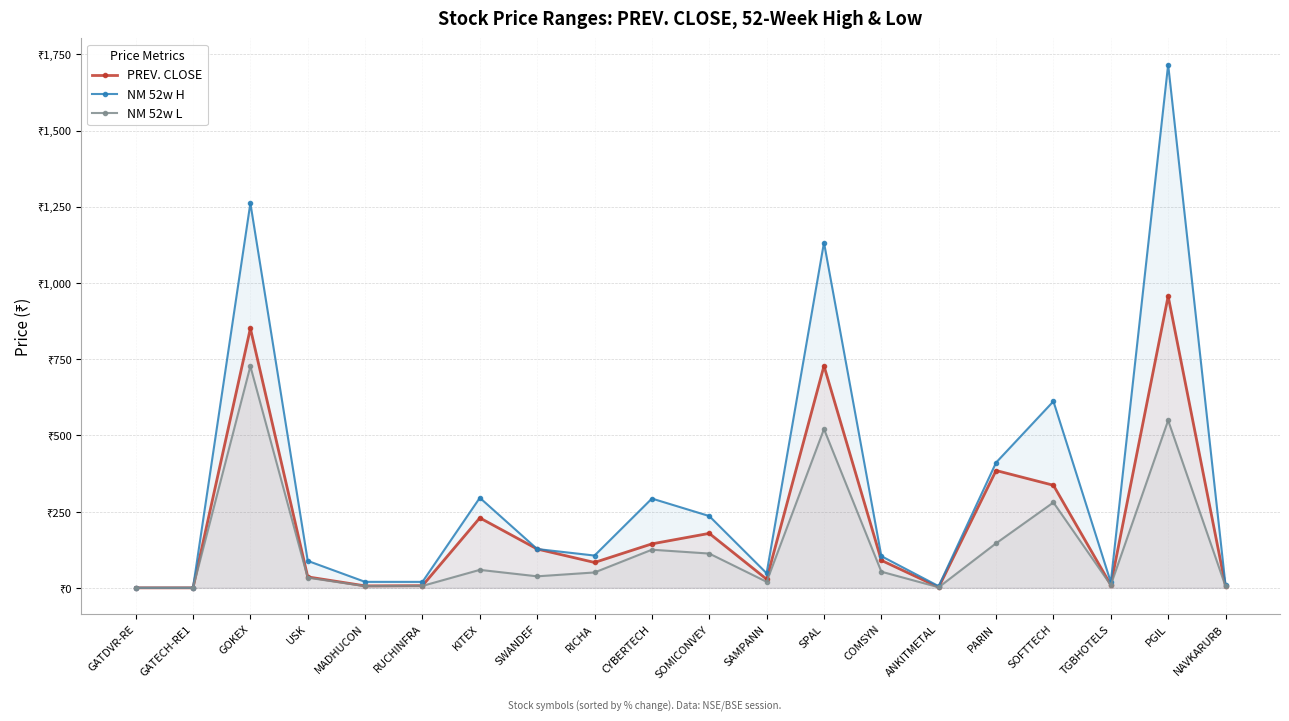

Is the value of NM 52w L at ANKITMETAL greater than the value of NM 52w H at SWANDEF?

No